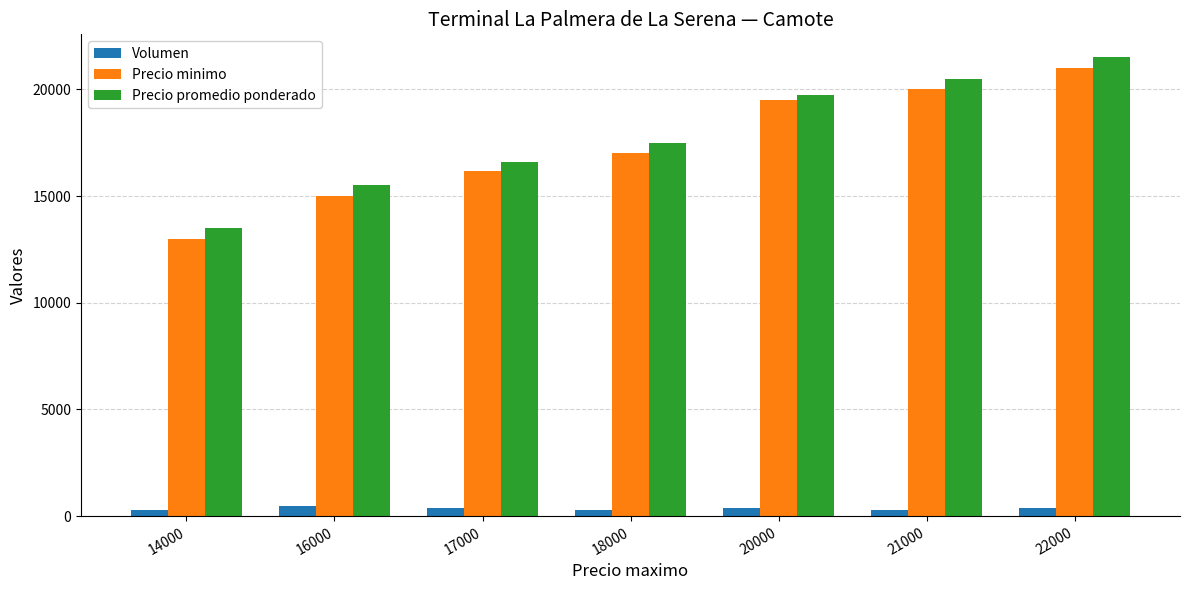

What is the spread (max minus min) of values at 21000?

20200.0